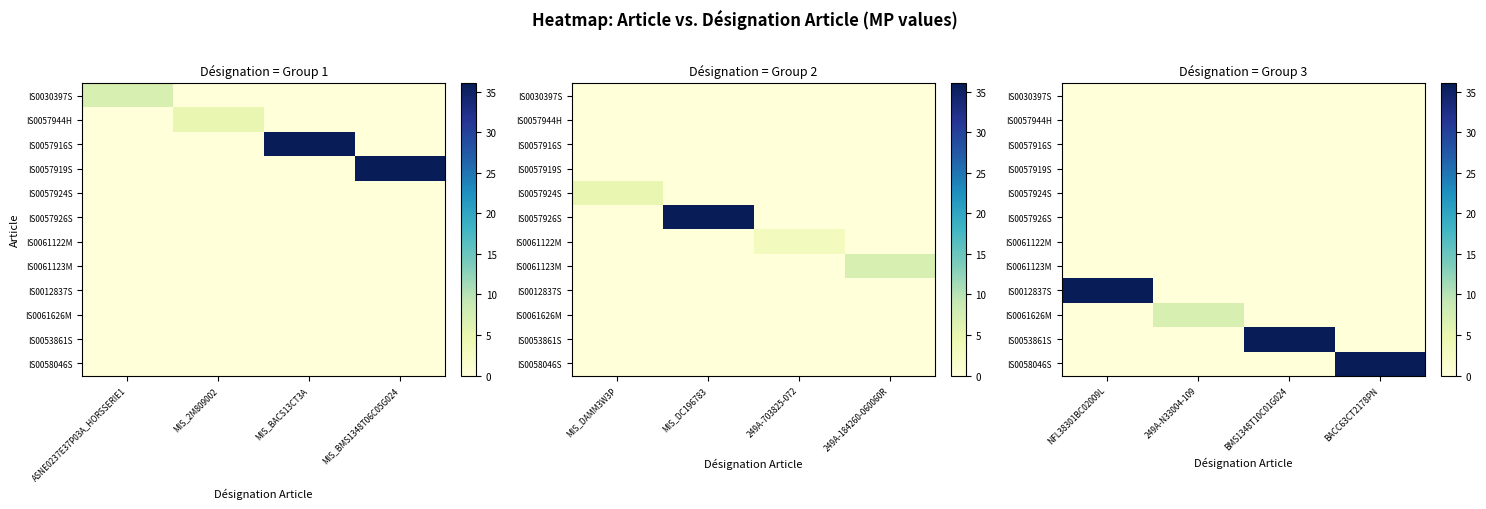

What is the spread (max minus min) of values at BACC63CT2178PN?

36